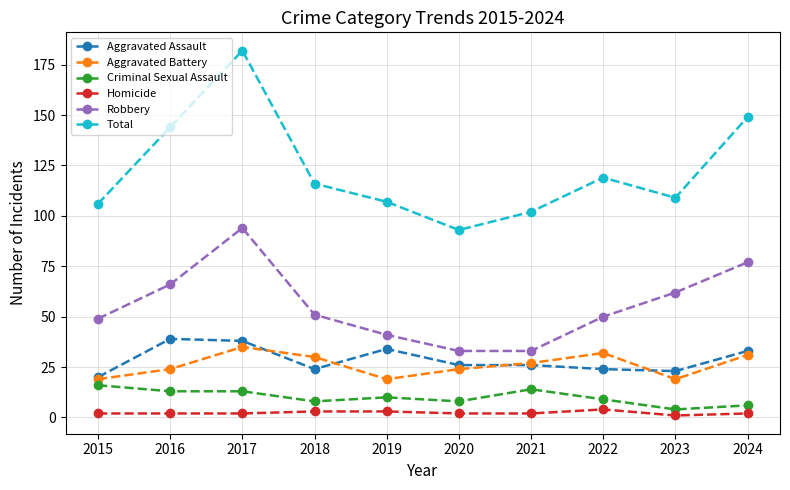

Count the number of categories in the chart.

10